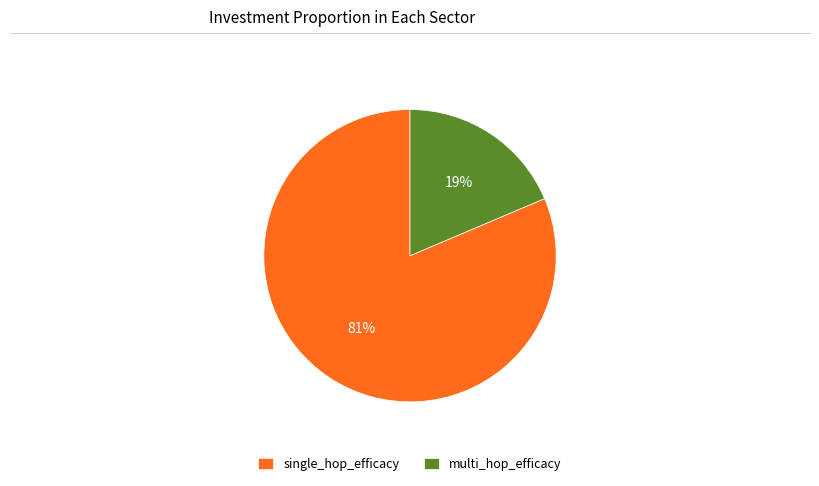

Which slice is the largest?

single_hop_efficacy